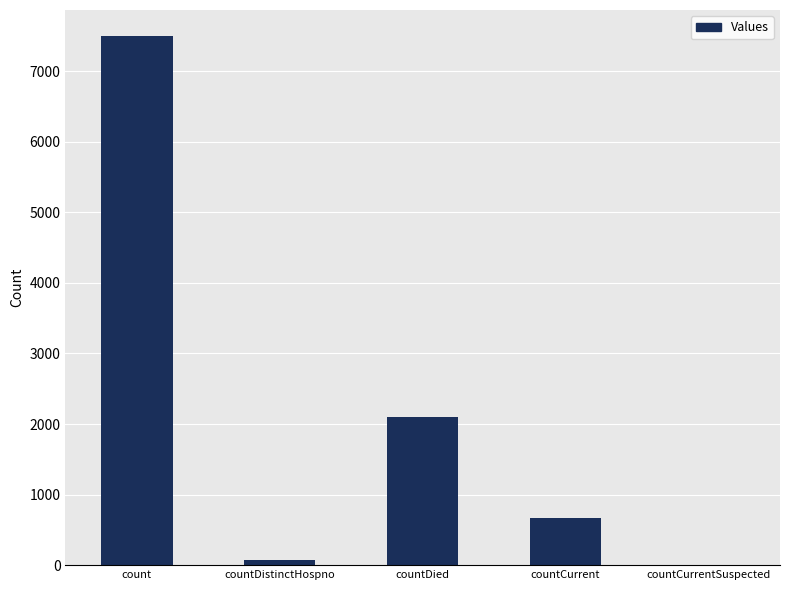

How many positive values are there?

4